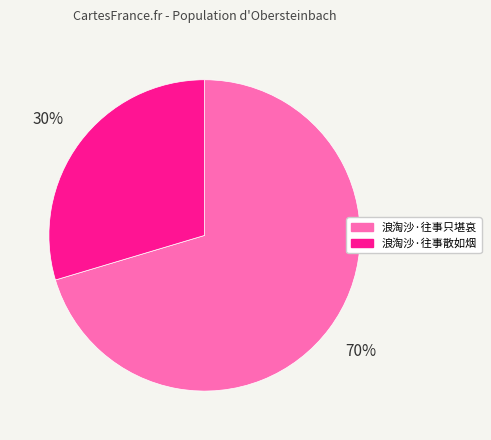

What percentage is the 浪淘沙·往事散如烟 slice, to the nearest percent?

30%